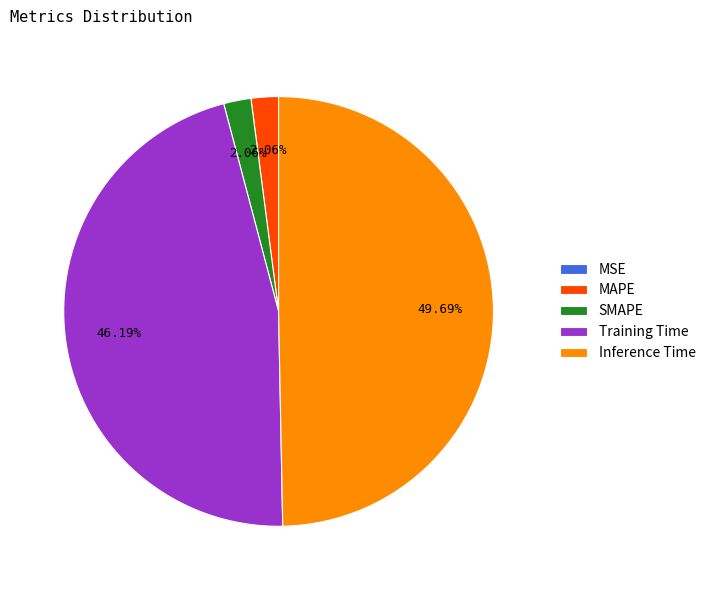

To the nearest percent, what portion does Training Time represent?

46%